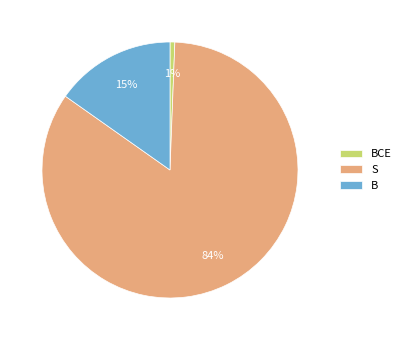

How many segments does this pie chart have?

3